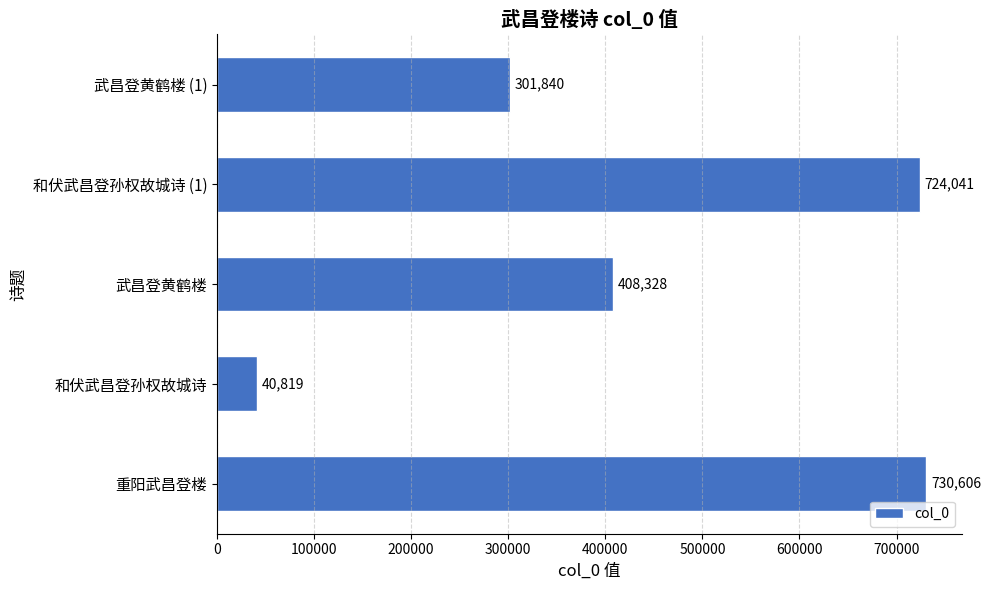

What is the smallest value displayed?

40819